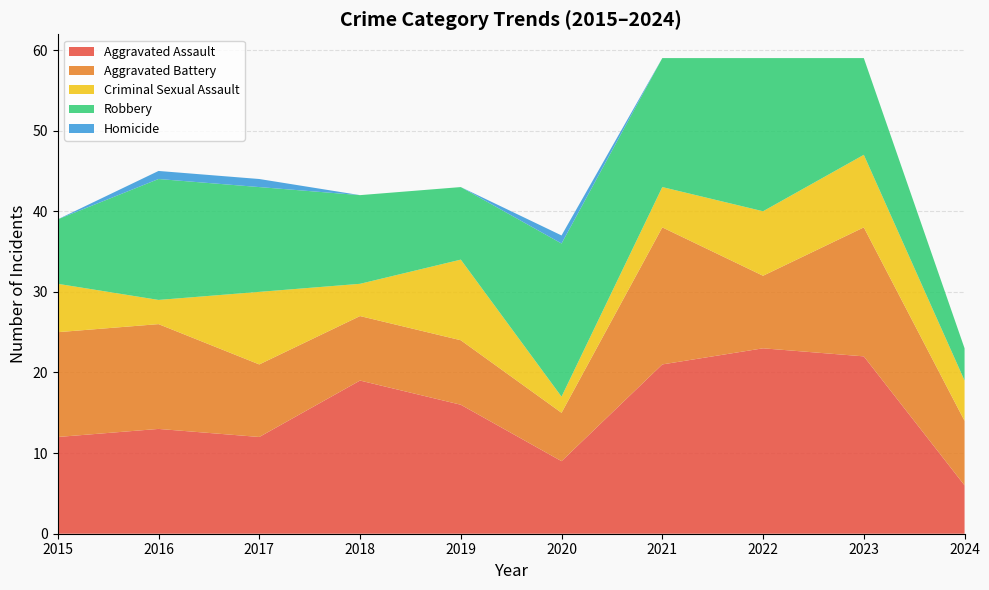

Reading right to left, what are all the values shown in this chart?

Aggravated Assault: 2024=6	2023=22	2022=23	2021=21	2020=9	2019=16	2018=19	2017=12	2016=13	2015=12
Aggravated Battery: 2024=8	2023=16	2022=9	2021=17	2020=6	2019=8	2018=8	2017=9	2016=13	2015=13
Criminal Sexual Assault: 2024=5	2023=9	2022=8	2021=5	2020=2	2019=10	2018=4	2017=9	2016=3	2015=6
Robbery: 2024=4	2023=12	2022=19	2021=16	2020=19	2019=9	2018=11	2017=13	2016=15	2015=8
Homicide: 2024=0	2023=0	2022=0	2021=0	2020=1	2019=0	2018=0	2017=1	2016=1	2015=0